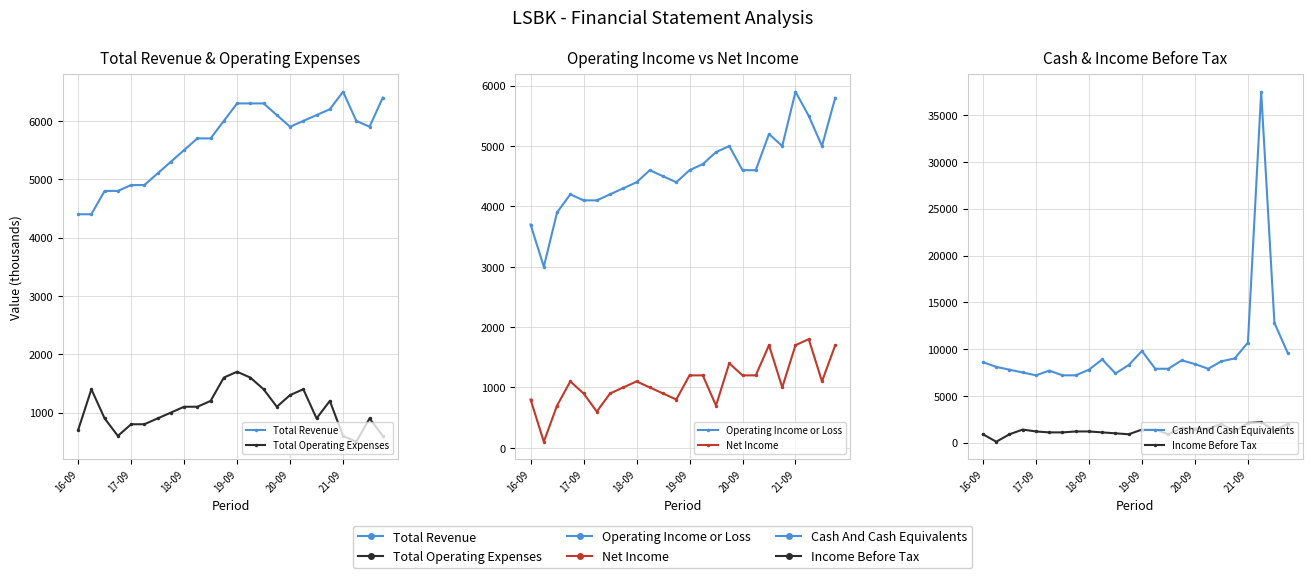

Is it true that Total Operating Expenses equals 341 at 6?

False